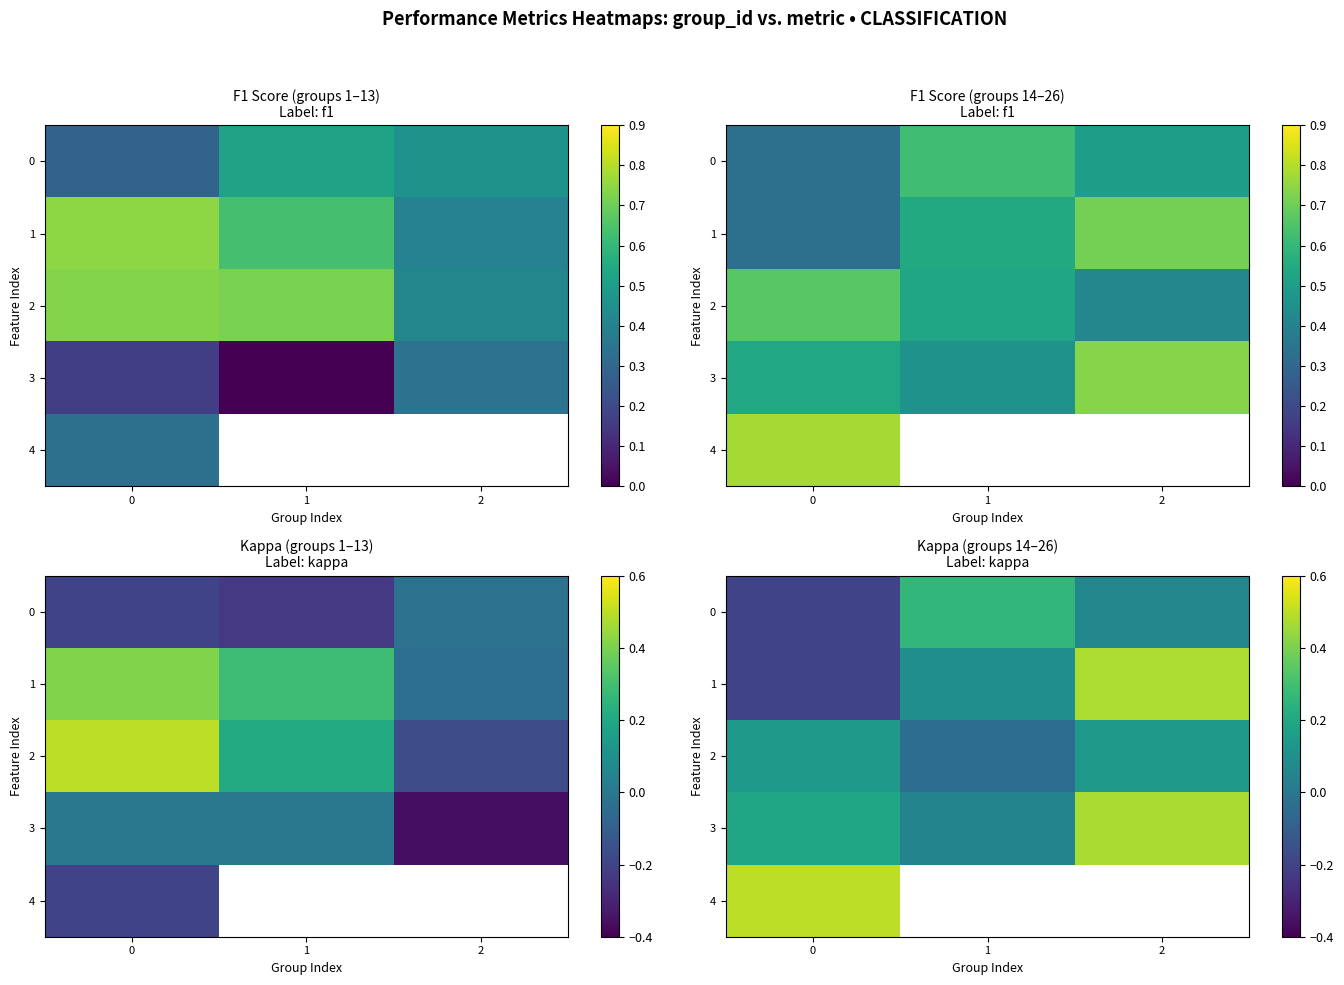

Which series changed the most between 0 and 2?

1